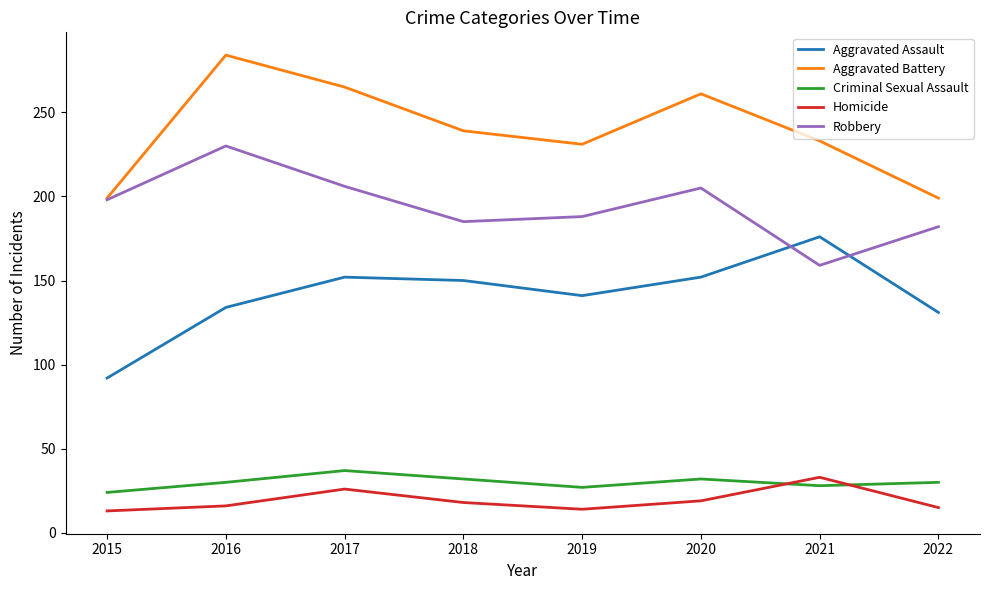

Which series has the largest total across all categories?

Aggravated Battery